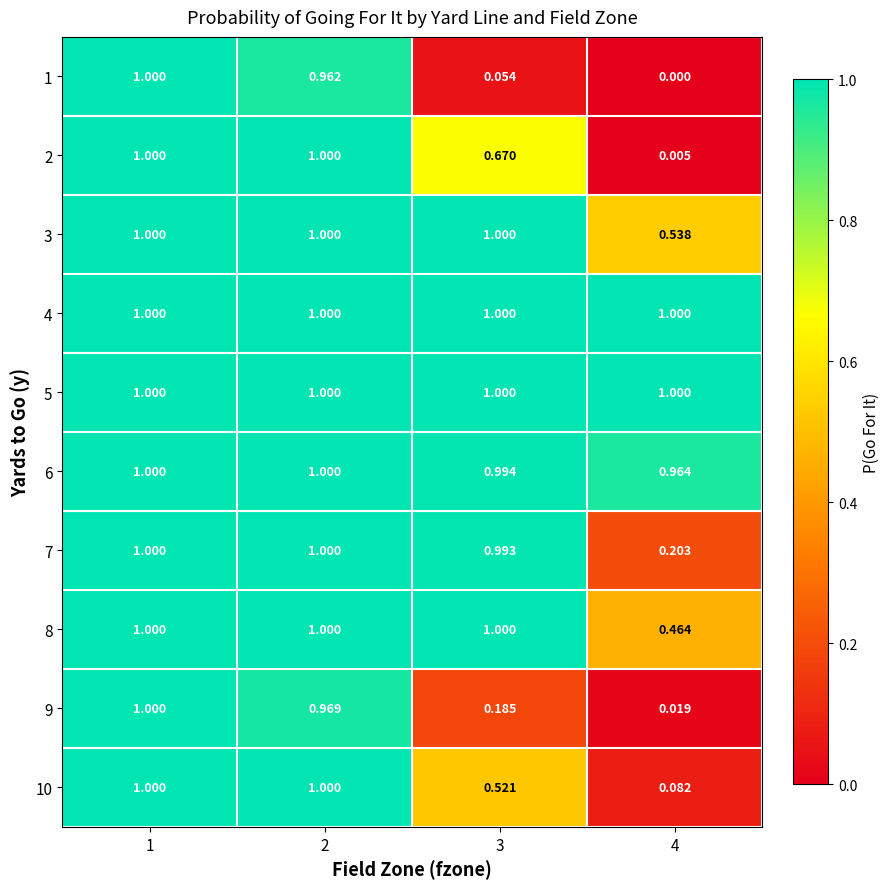

Is the value of 8 at 4 greater than the value of 9 at 4?

Yes